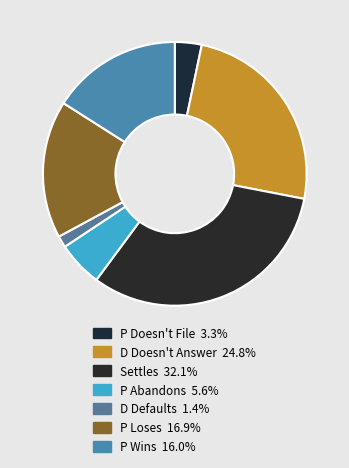

What percentage is NOT represented by Settles?

67.9%